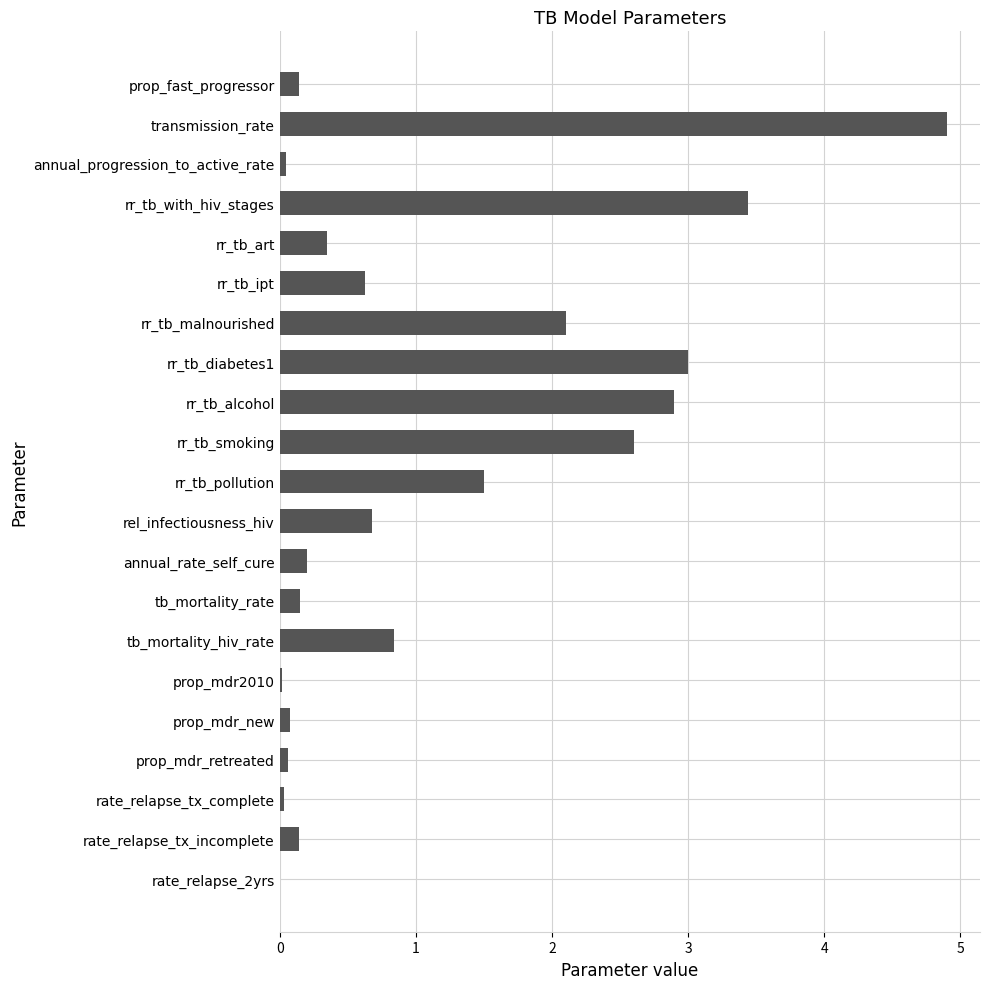

What is the sum of all values?

23.8